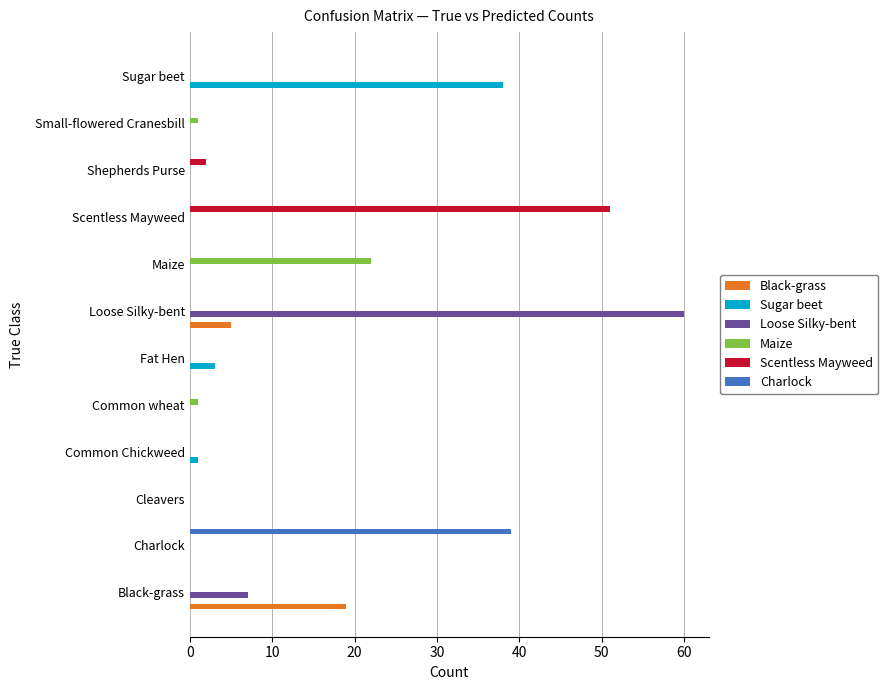

What is the sum of all Scentless Mayweed values?

53